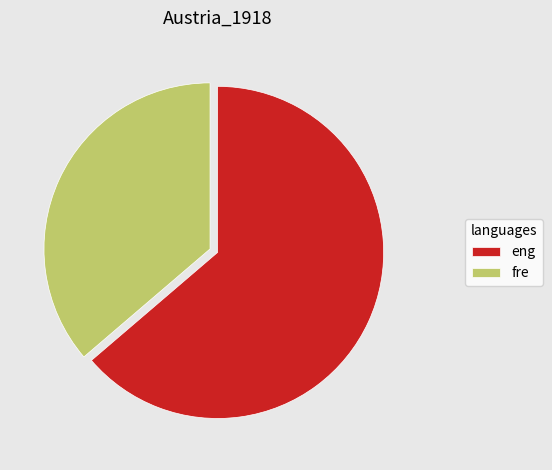

Is it true that fre is 26% of the pie?

False